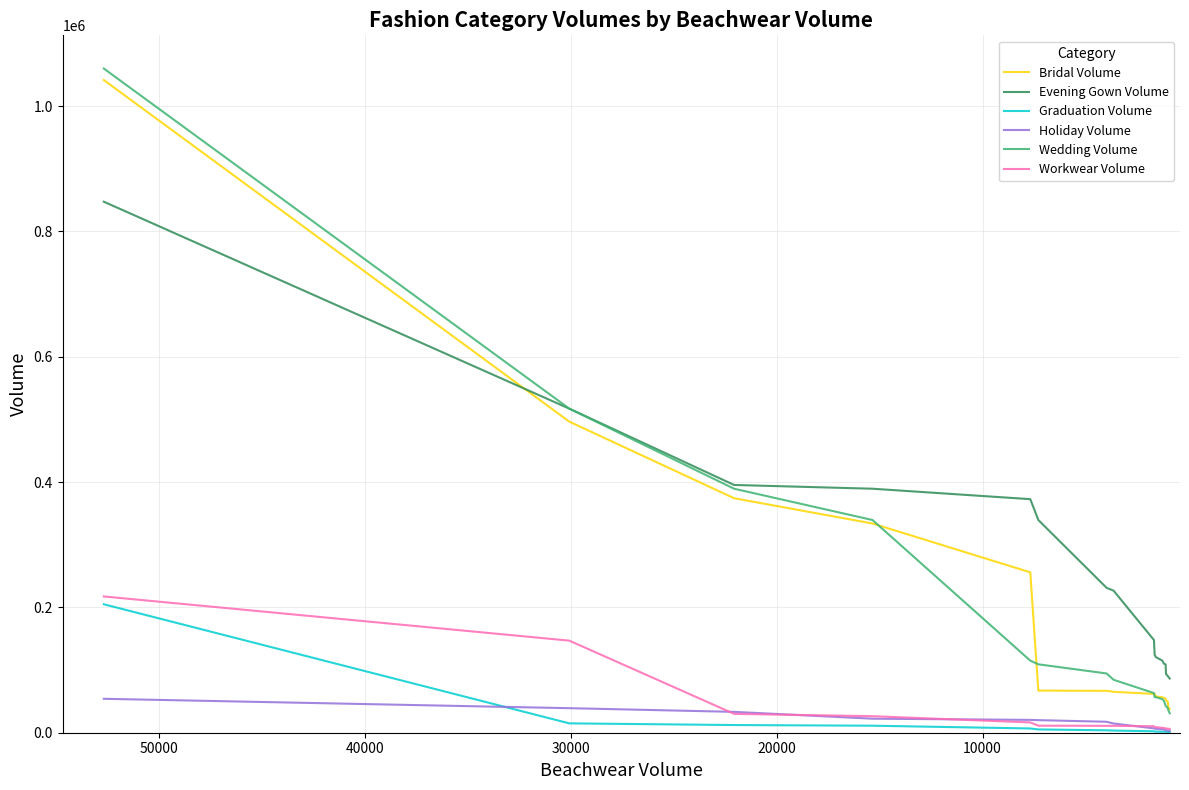

What are all the series names shown in the legend?

Bridal Volume, Evening Gown Volume, Graduation Volume, Holiday Volume, Wedding Volume, Workwear Volume